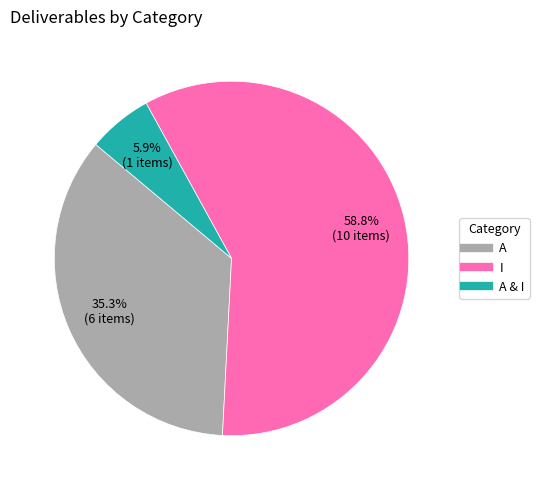

How many slices are in this pie chart?

3